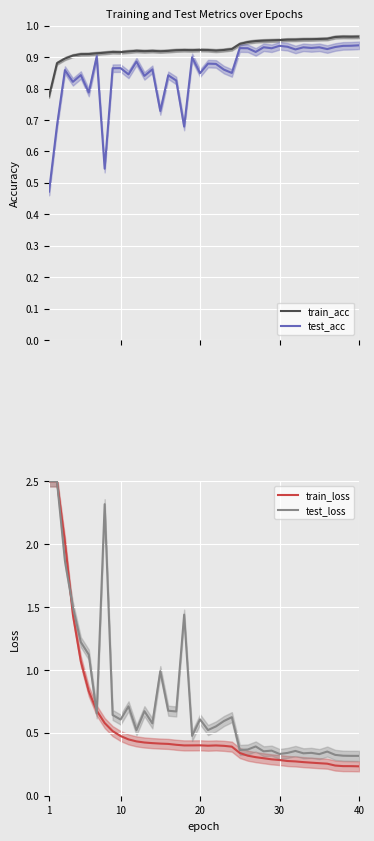

Is it true that train_acc equals 0.6 at 8?

False